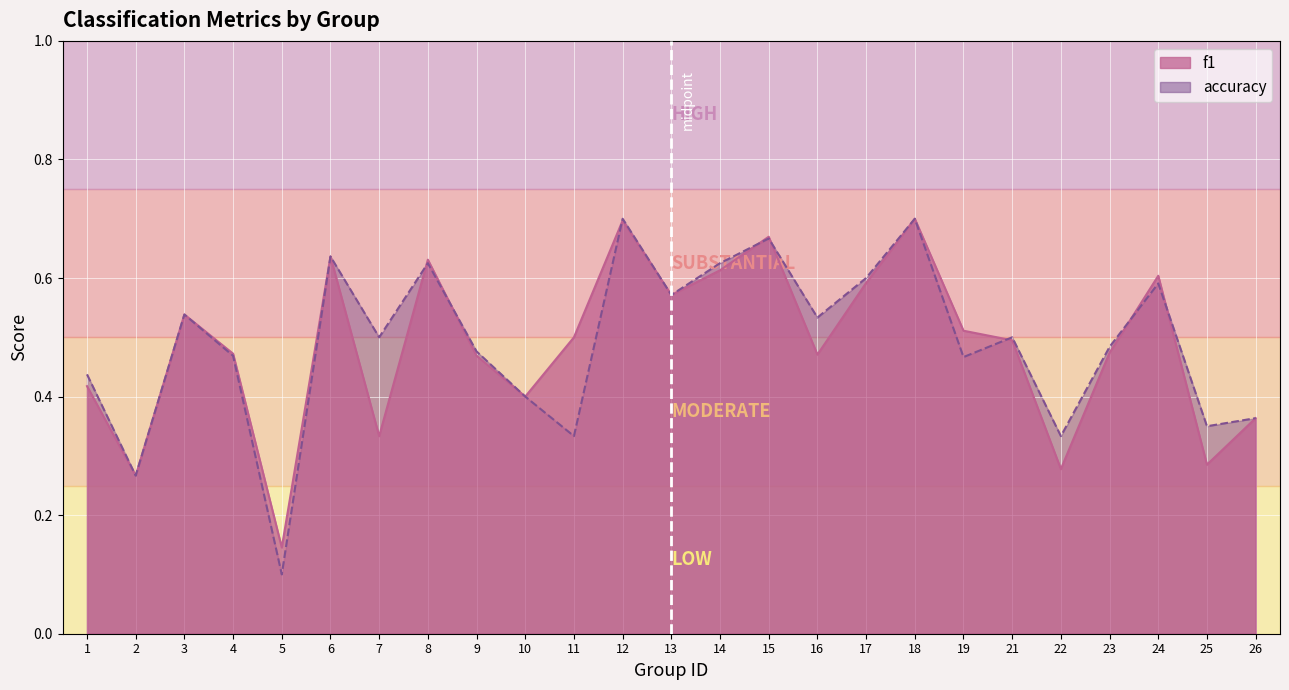

True or false: f1 has more than 1 interior local peaks.

True